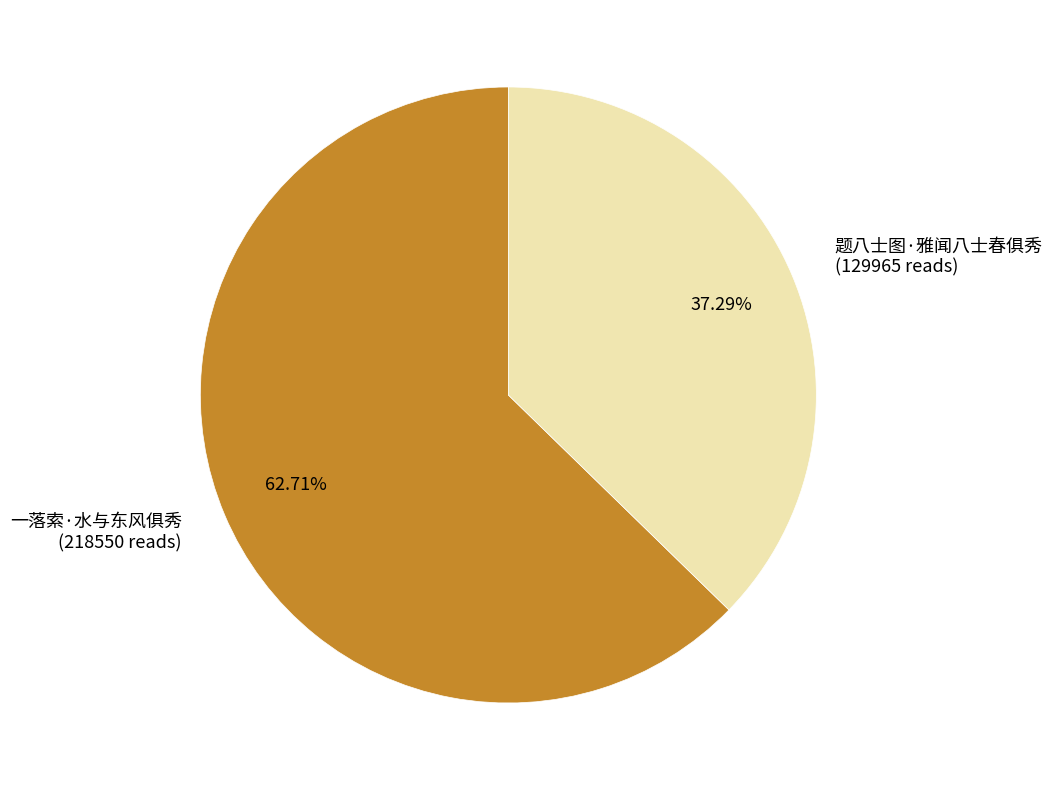

Combined, do 一落索·水与东风俱秀 and 题八士图·雅闻八士春俱秀 account for over 50%?

Yes